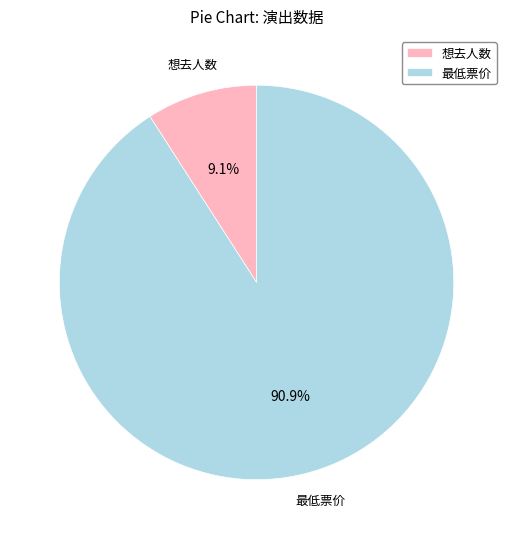

How many slices are in this pie chart?

2